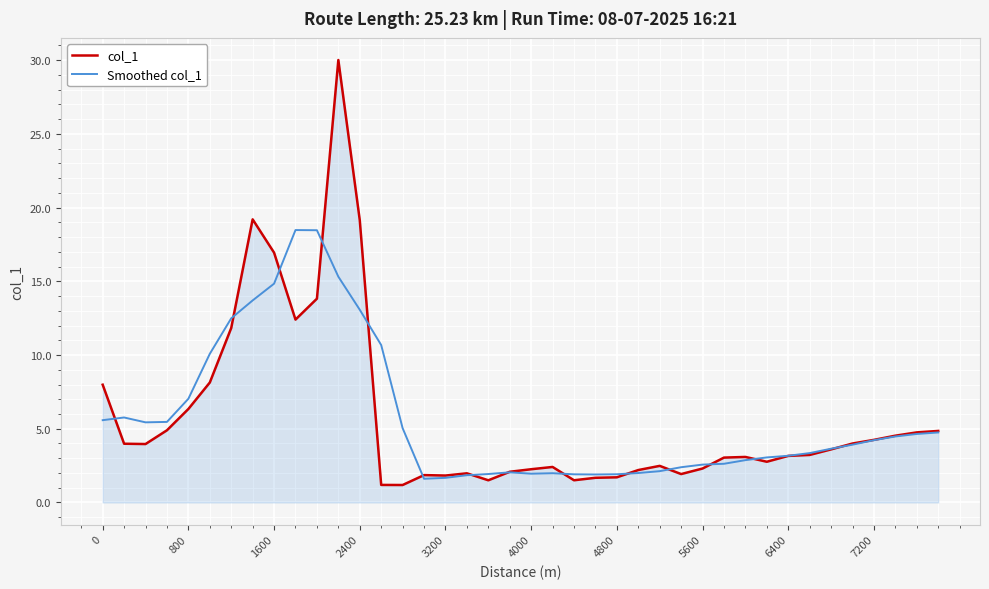

Which series has the widest spread of values?

col_1